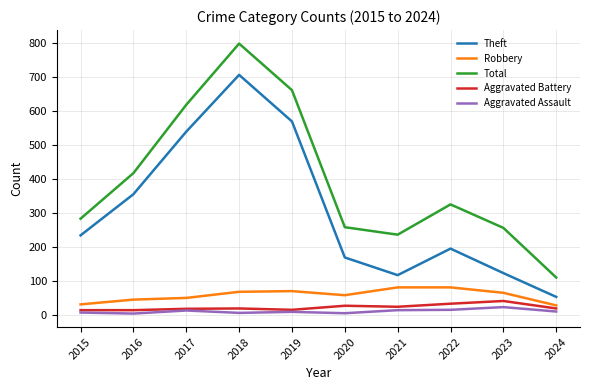

True or false: Robbery and Theft cross at least once.

False